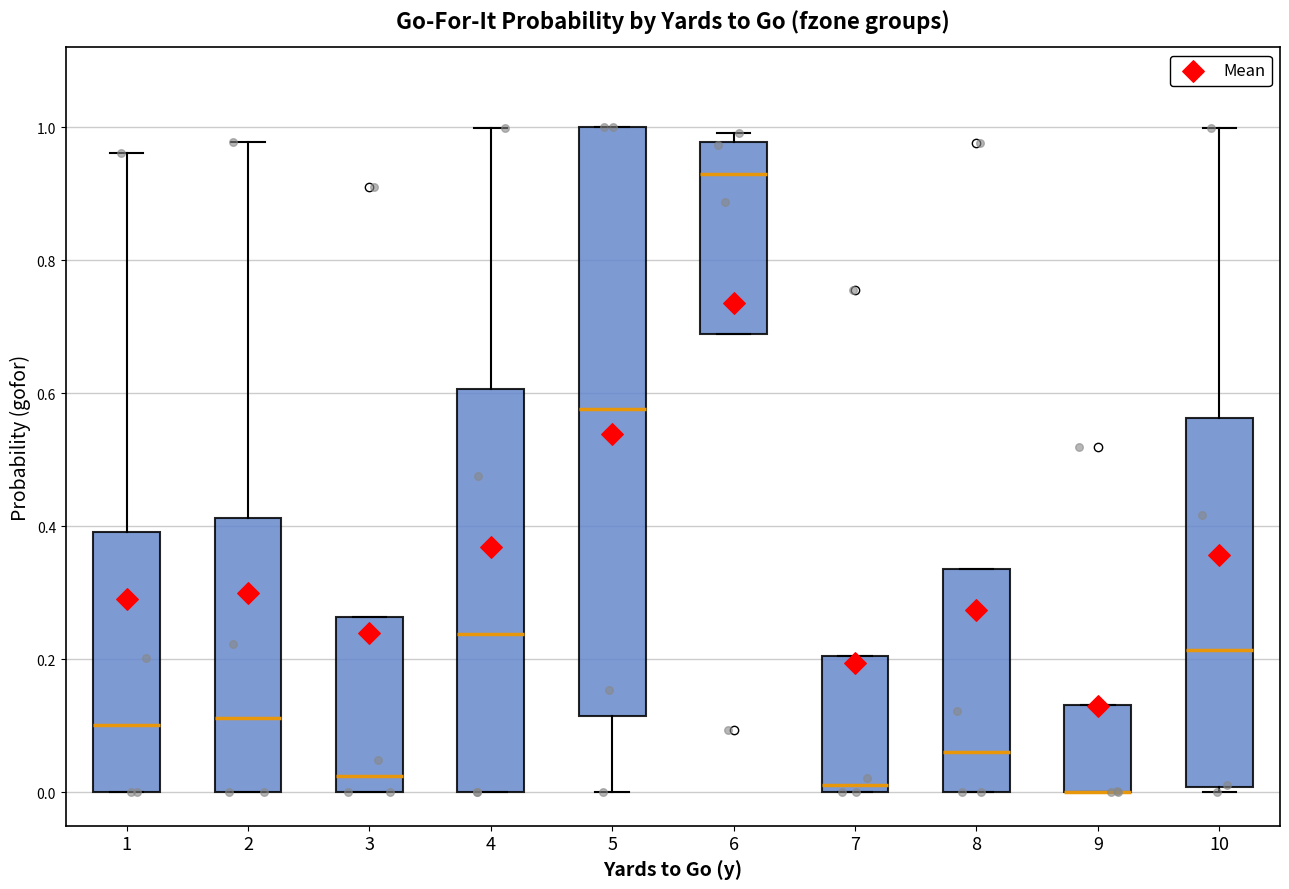

Where is the upper edge of the box at x = 7 on the y-axis? The values are not printed on the chart, so give them approximately, as read against the axis.

0.20